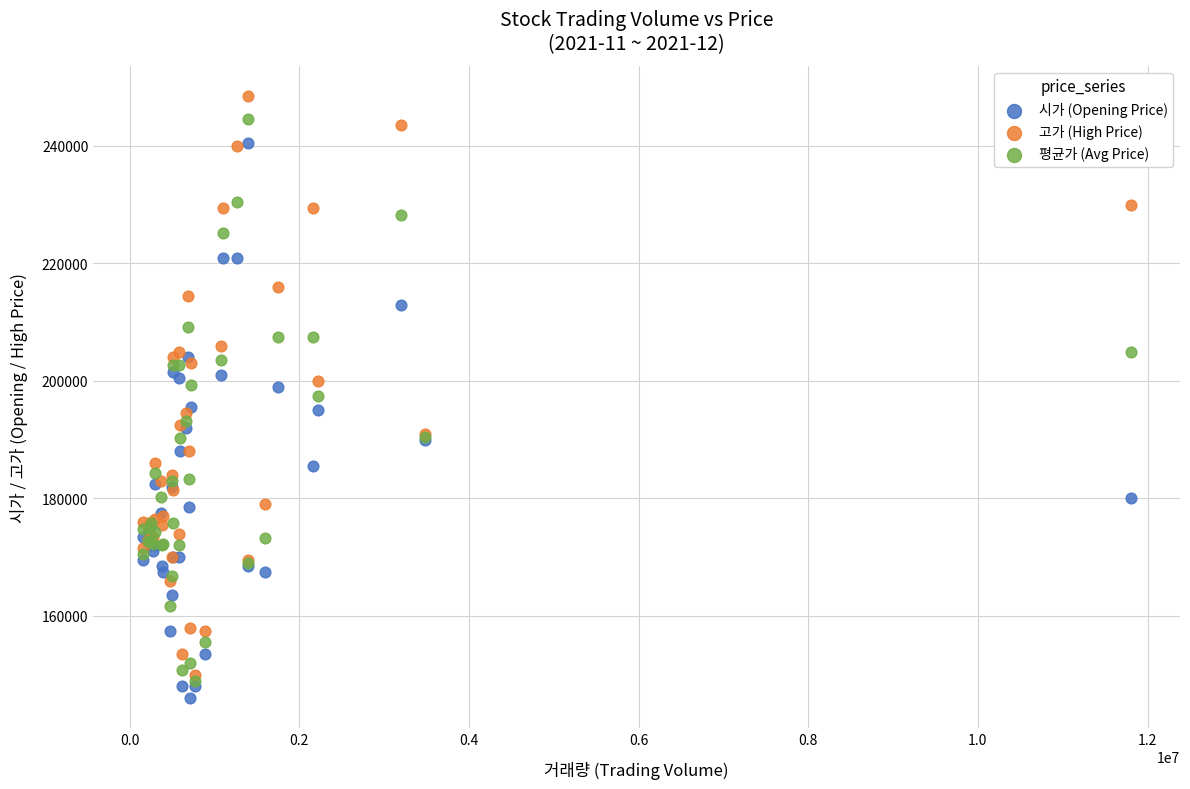

What are all the series names shown in the legend?

시가 (Opening Price), 고가 (High Price), 평균가 (Avg Price)